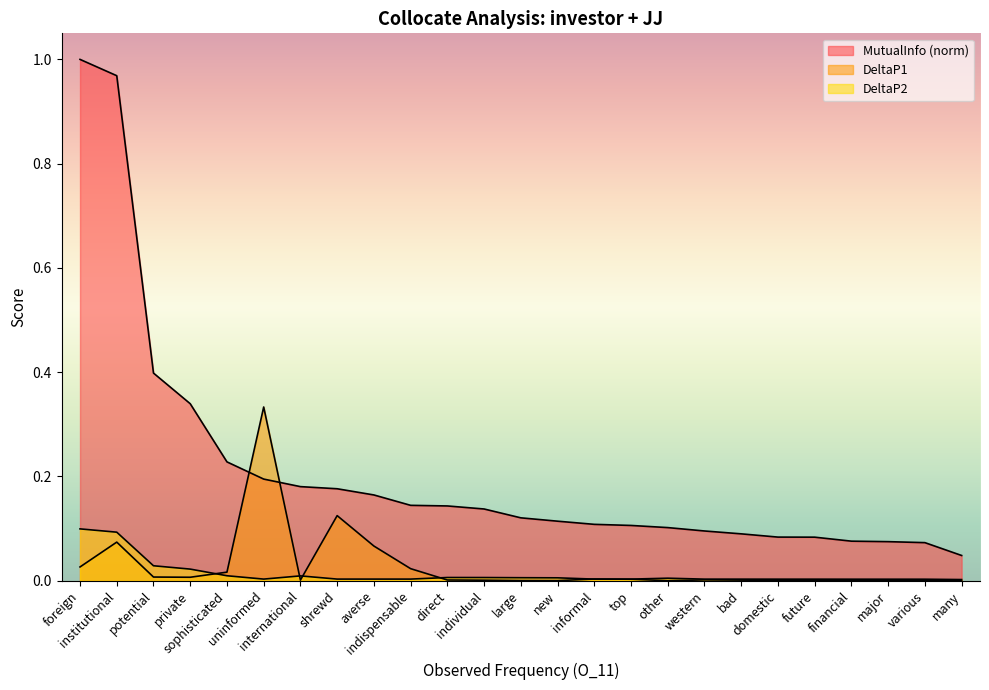

What is the value of the DeltaP1 point at the 9th from the left?

0.1